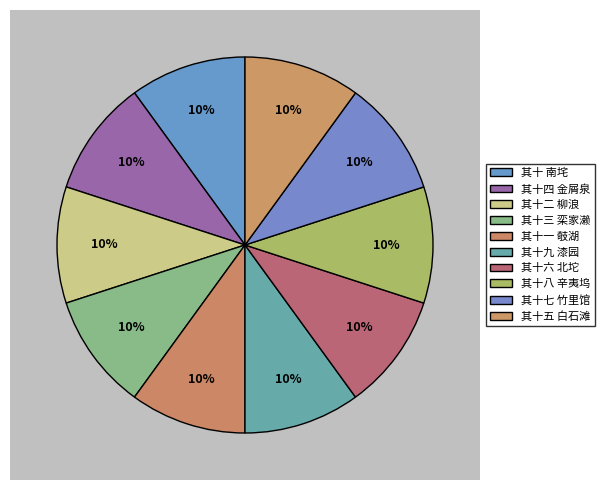

Is the sum of 其十九 漆园 and 其十二 柳浪 greater than half?

No